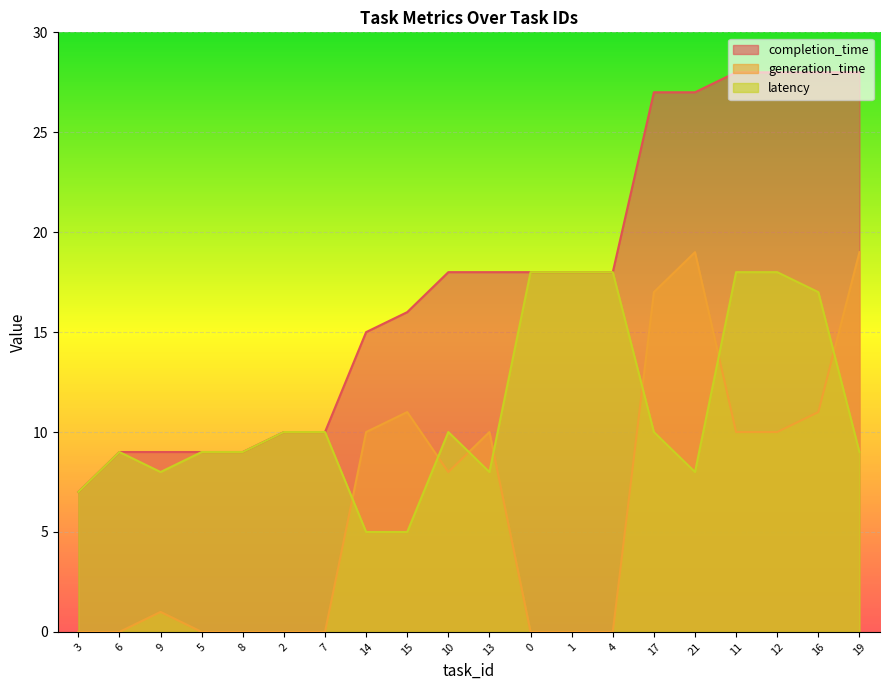

Where is latency nearest to the value 11?

2